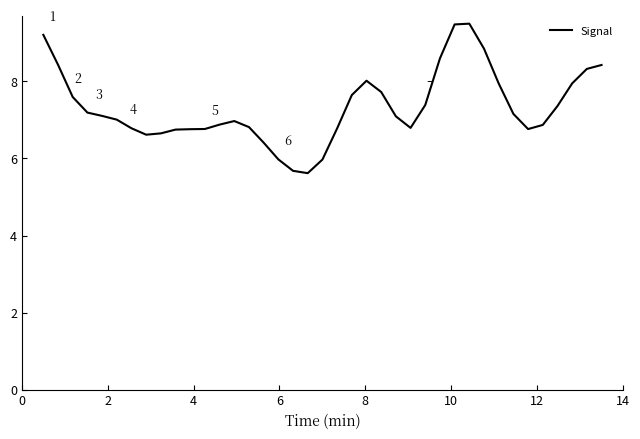

What is the difference between the maximum and minimum values?

3.9